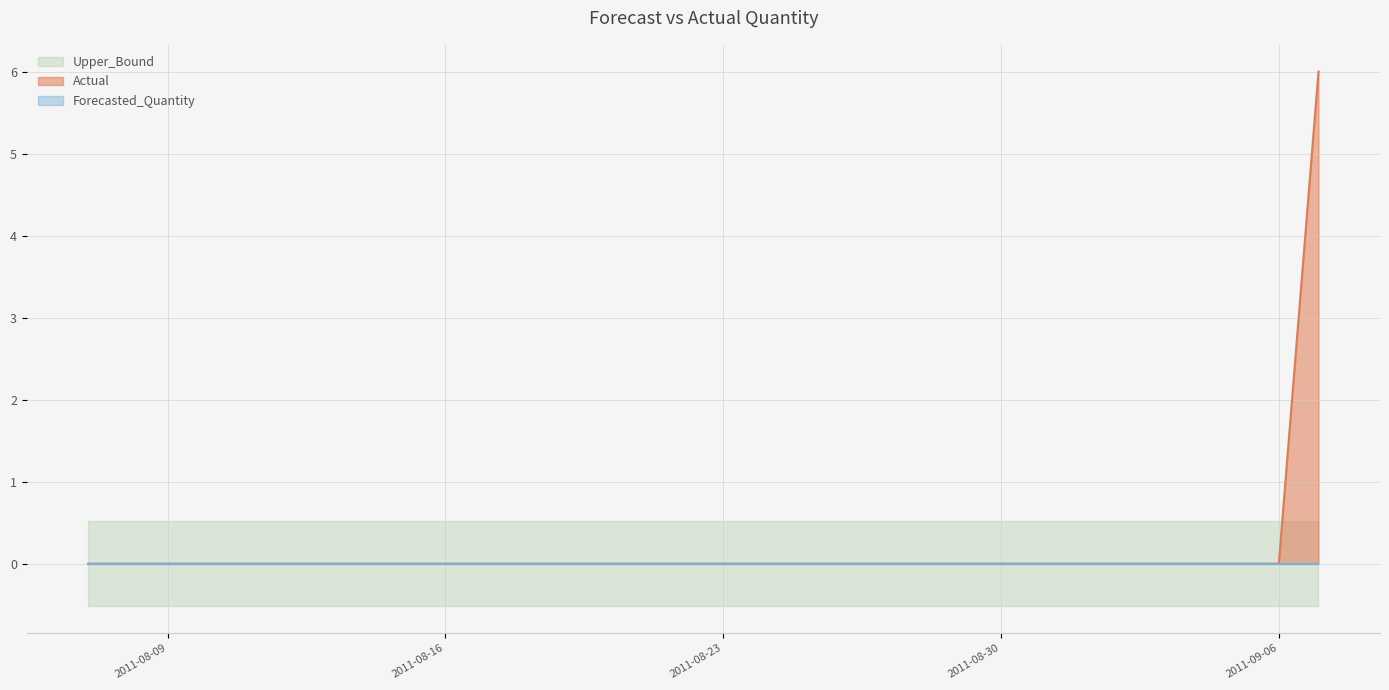

How many lines are shown in the chart?

4